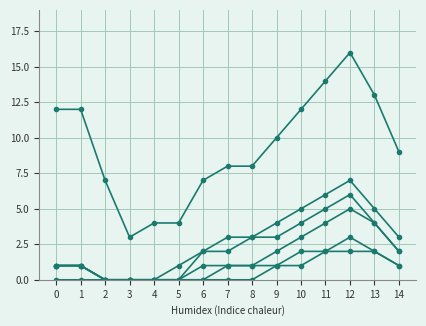

Which category has the highest value across all series?

12